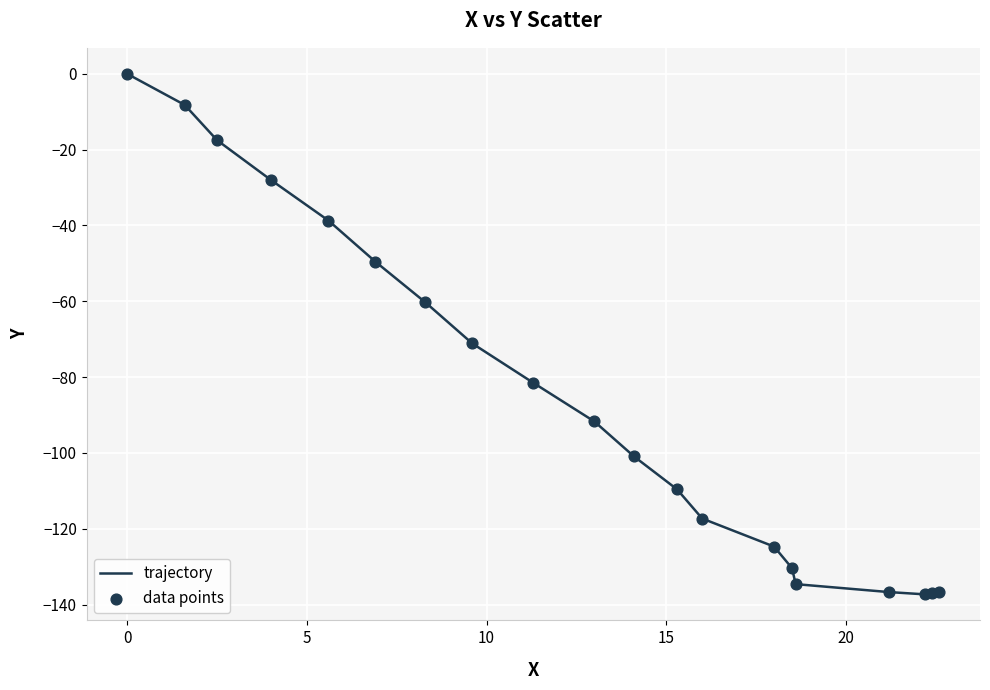

What is the smallest value displayed?

-137.3